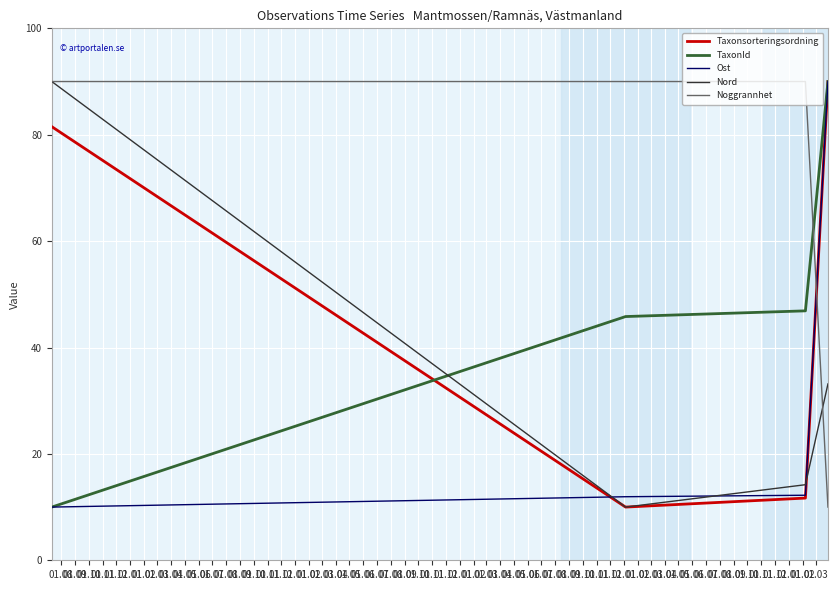

True or false: Noggrannhet and Ost intersect in this chart.

True